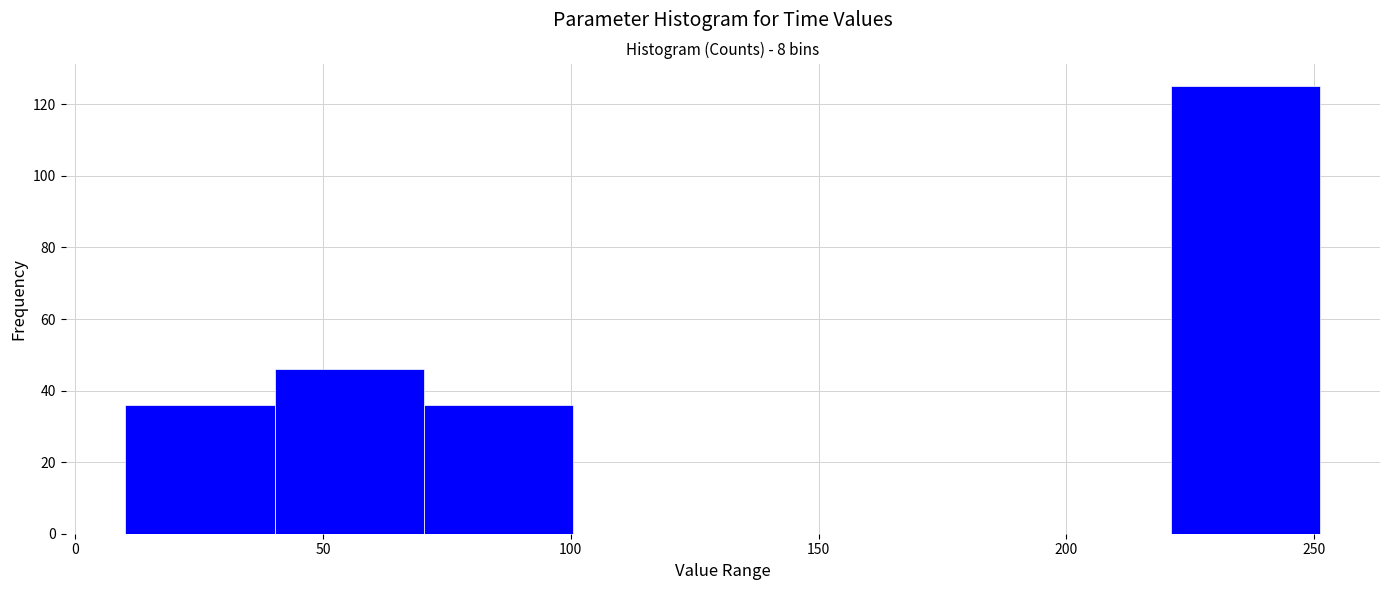

Which range on the x-axis has the tallest bar?

220 to 250